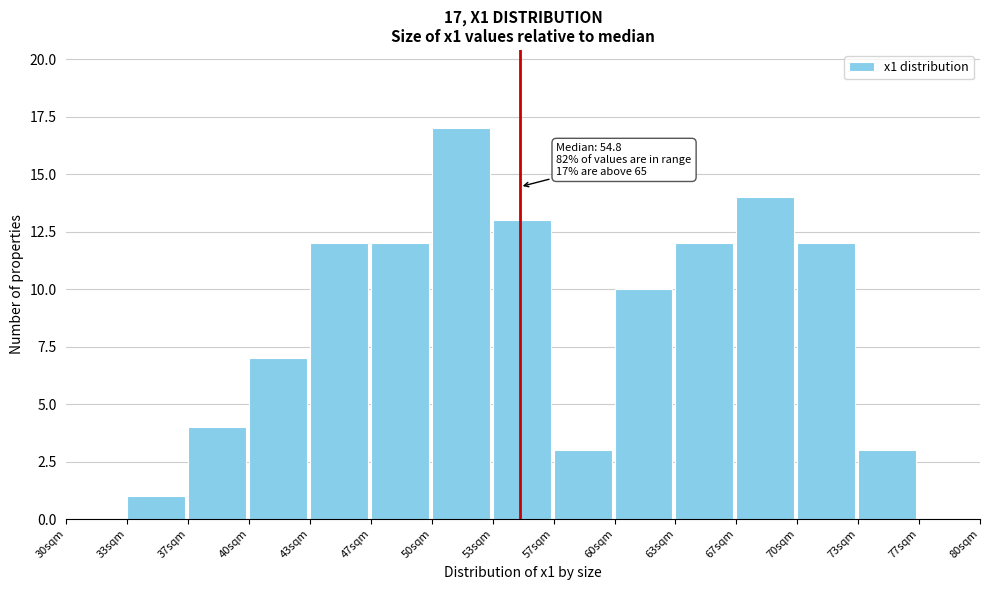

Over which range of the x-axis is the bar tallest?

50.0 to 53.5